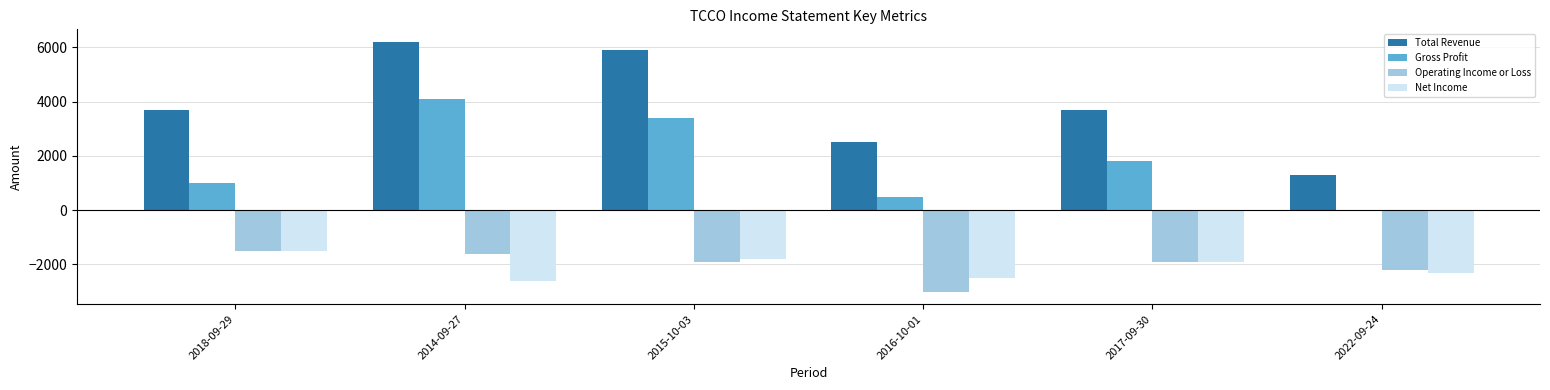

The value of Gross Profit at 2016-10-01 is 500. True or false?

True